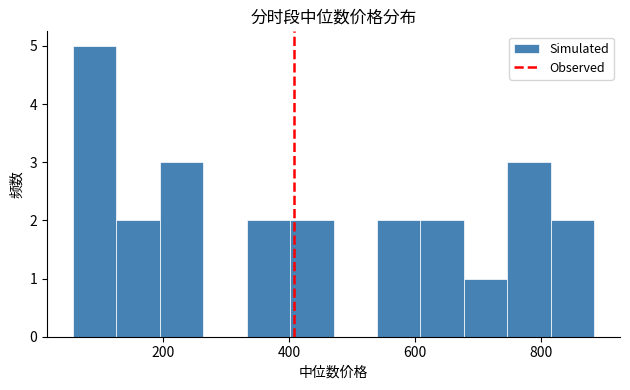

Read against the x-axis, roughly where is the centre of the tallest bar?

100